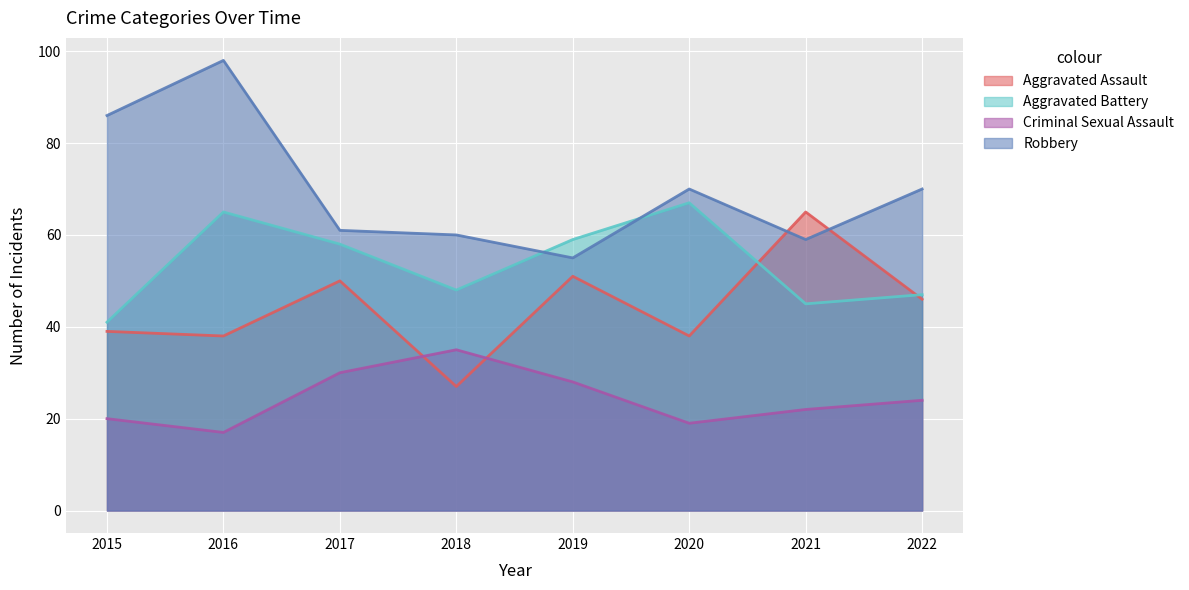

What is the smallest value displayed?

17